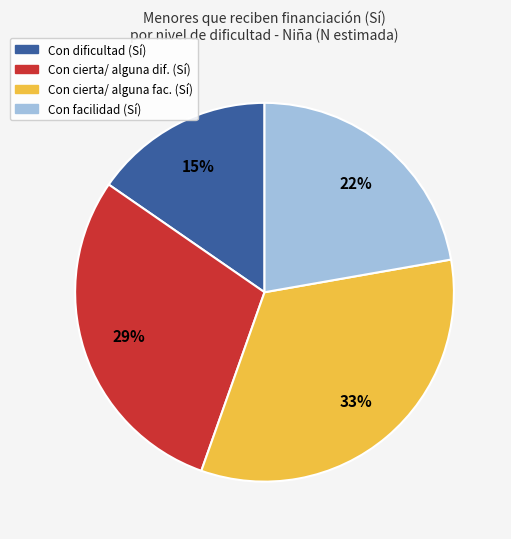

What is the ratio of the value at Con cierta/ alguna dif. (Sí) to the value at Con cierta/ alguna fac. (Sí)?

0.9